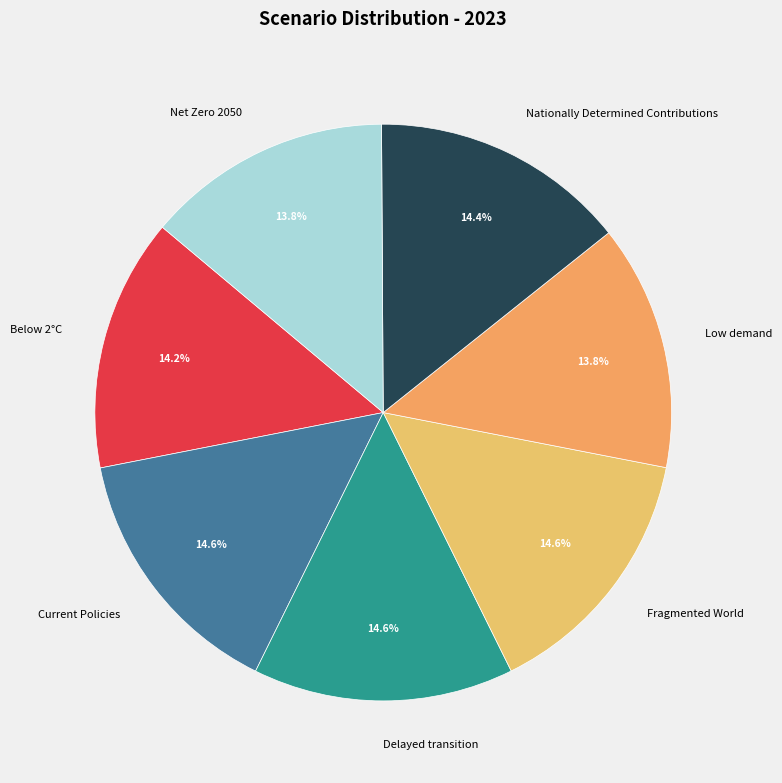

What percentage is the Below 2°C slice, to the nearest percent?

14%